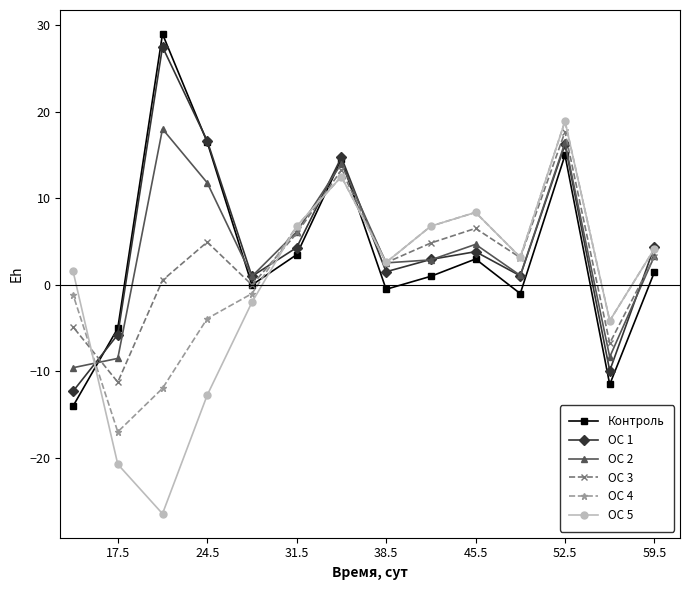

What is the lowest value of the Контроль series?

-14.0